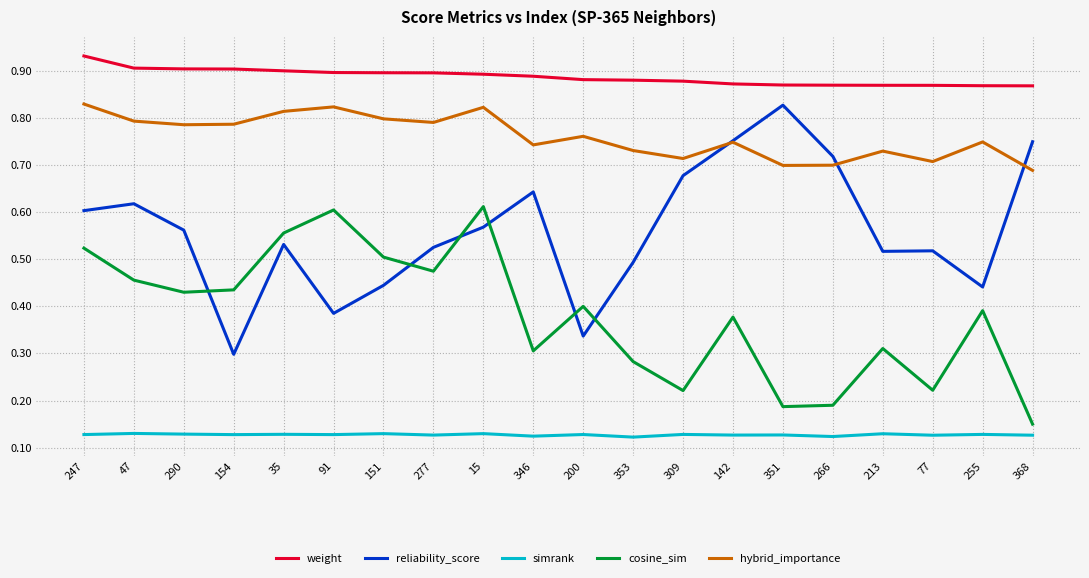

What is the sum of all weight values?

17.7